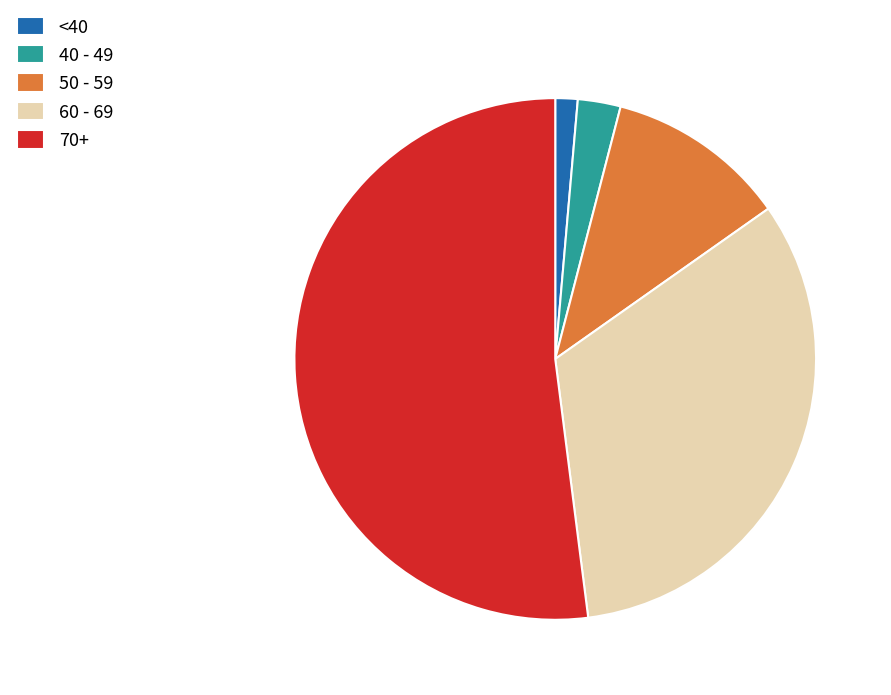

Is it true that 50 - 59 is 11% of the pie?

True